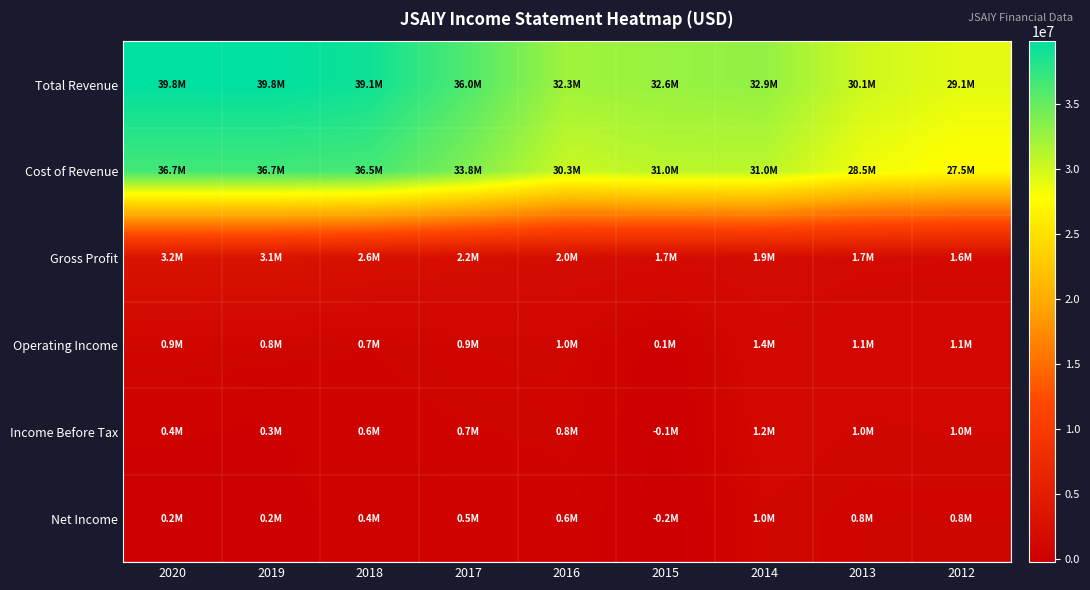

List the series in order of their peak value, highest first.

Total Revenue, Cost of Revenue, Gross Profit, Operating Income, Income Before Tax, Net Income